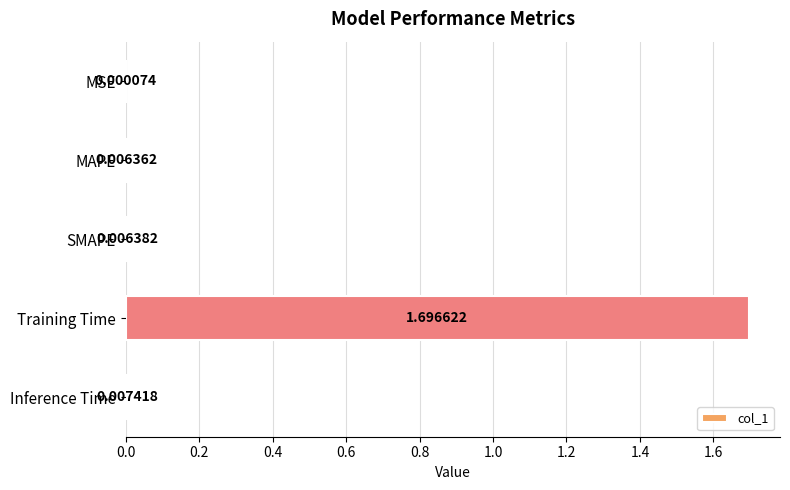

Are the bars grouped side by side (vs. stacked)?

No